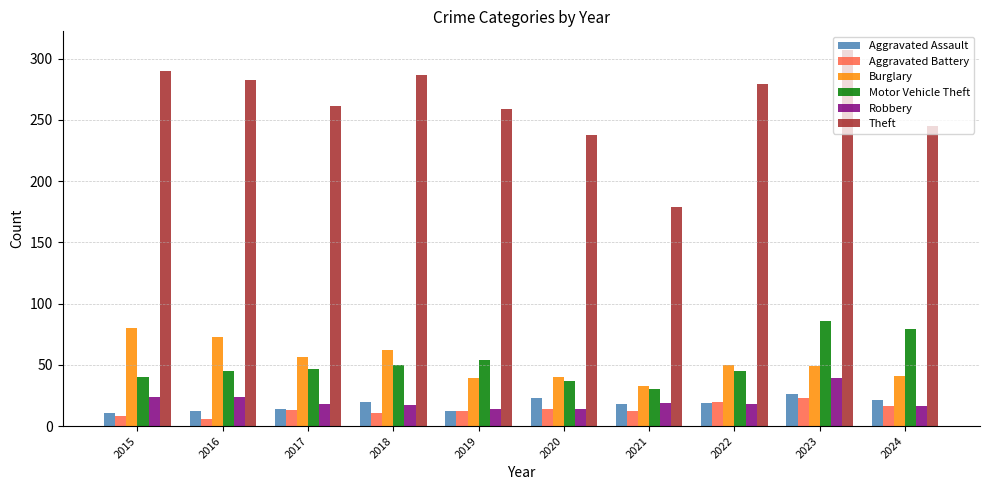

At which label is Burglary closest to 56?

2017